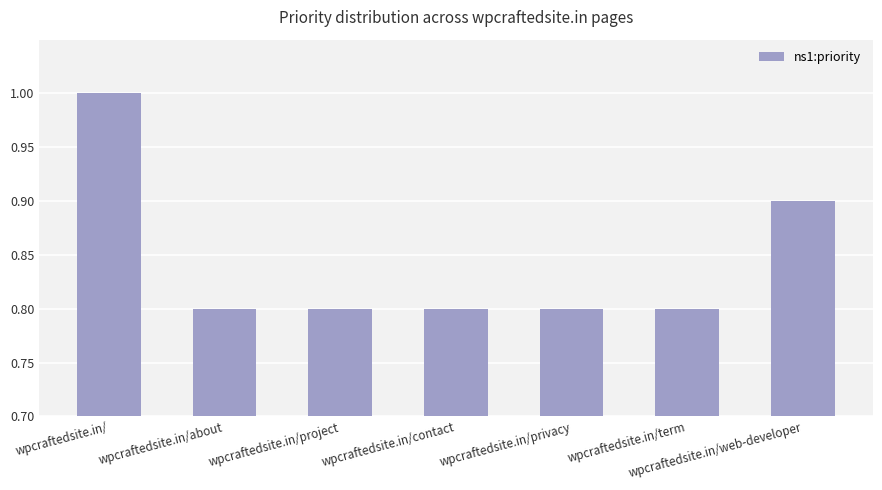

What is the minimum value shown in the chart?

0.8